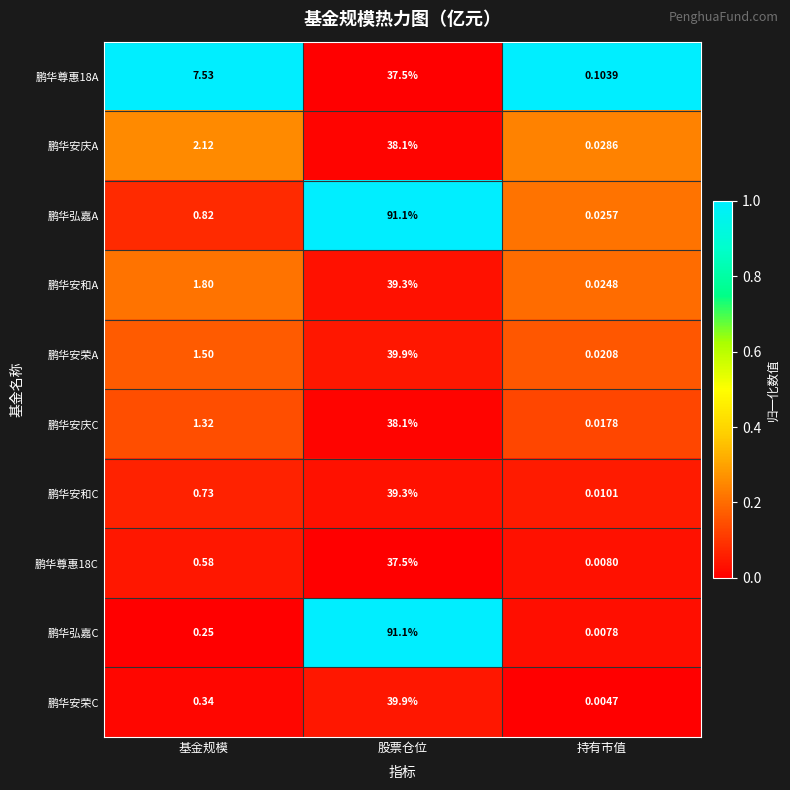

At which category is the sum across all series the highest?

股票仓位